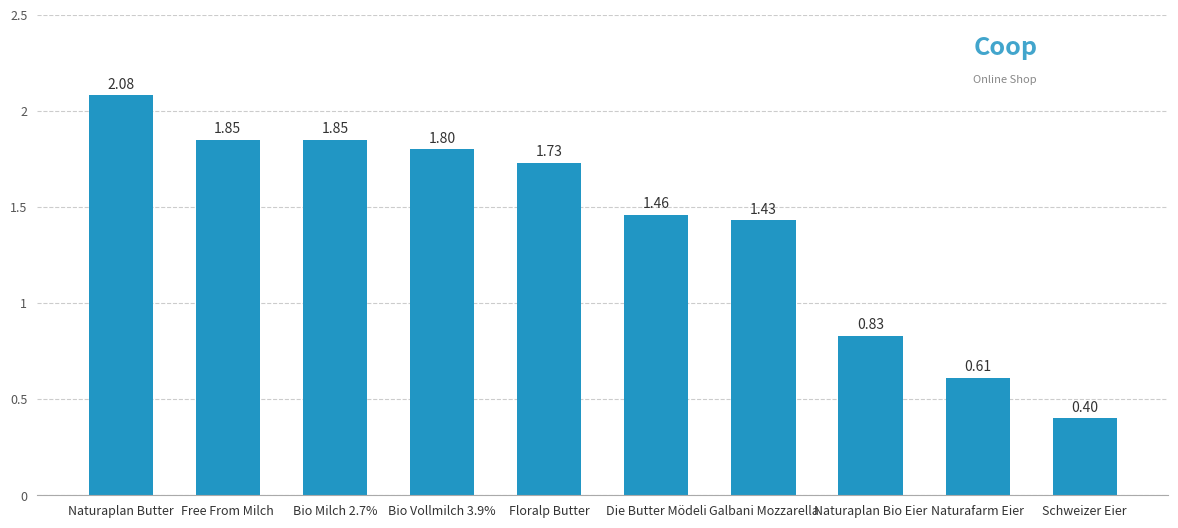

What is the label of the 3rd bar from the right?

Naturaplan Bio Eier